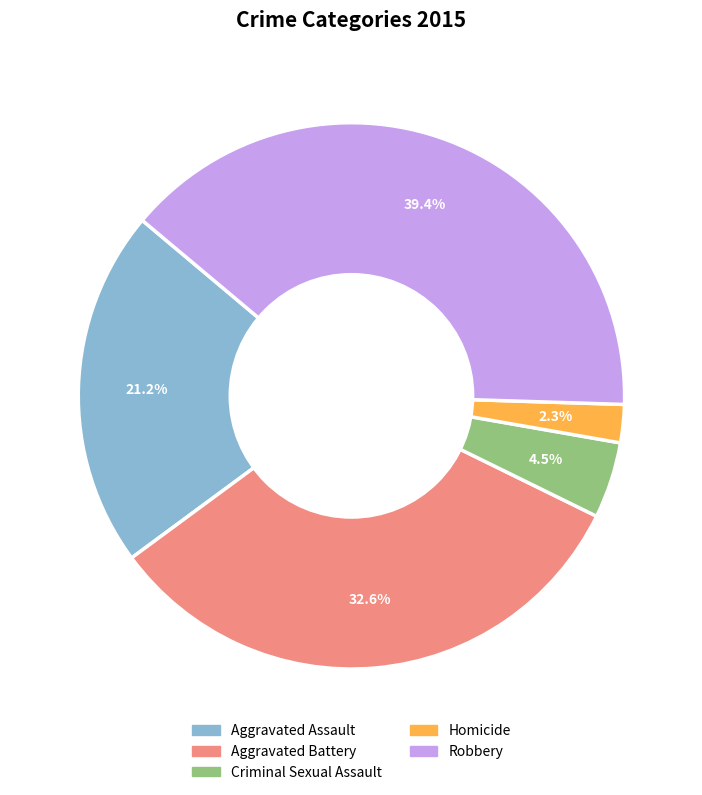

Approximately how many times larger is the value at Homicide compared to Aggravated Battery?

0.1